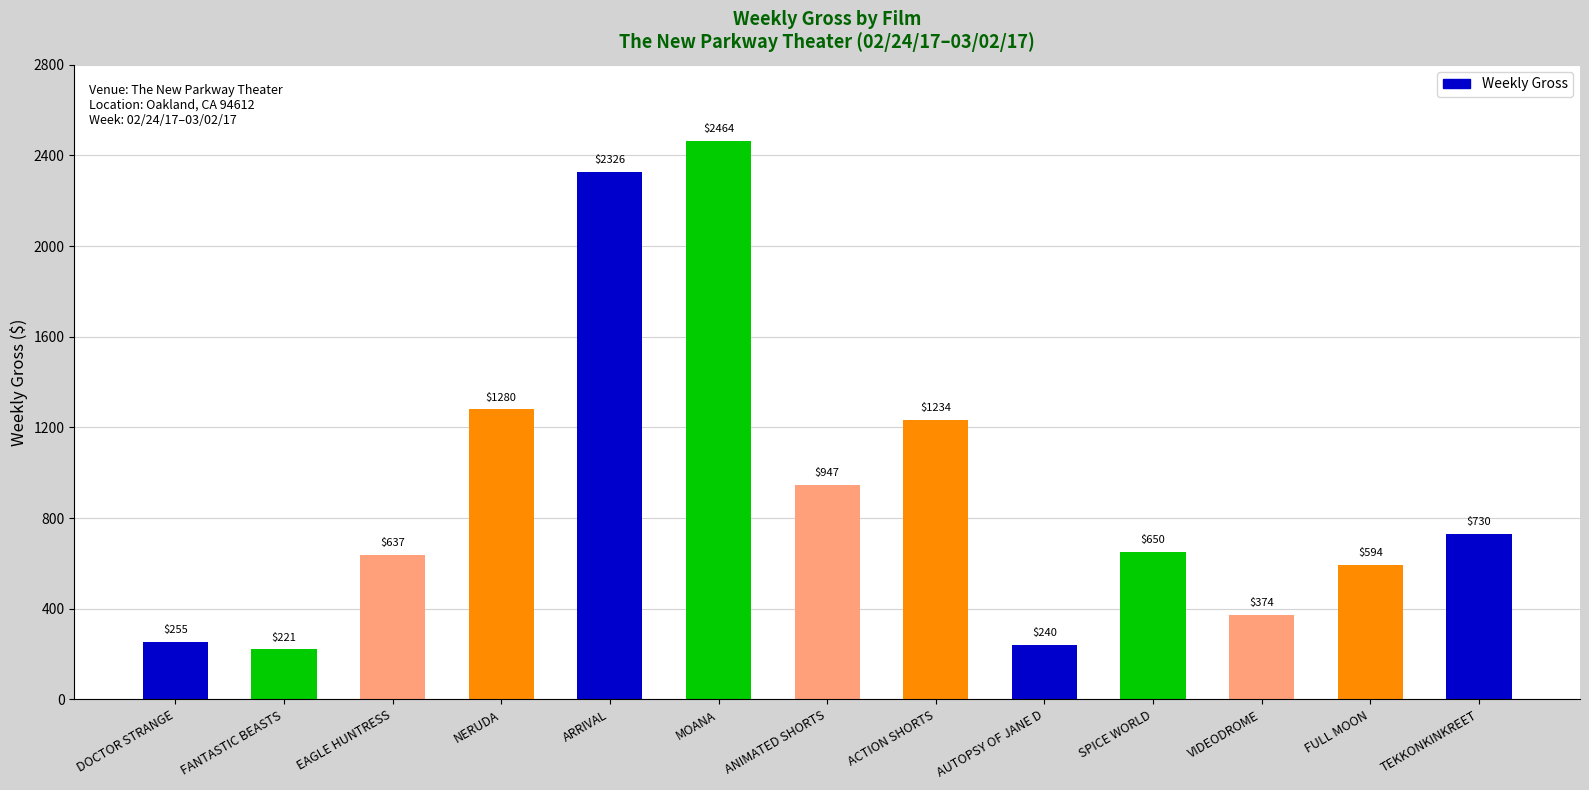

Is it true that the value at FULL MOON is 594?

True